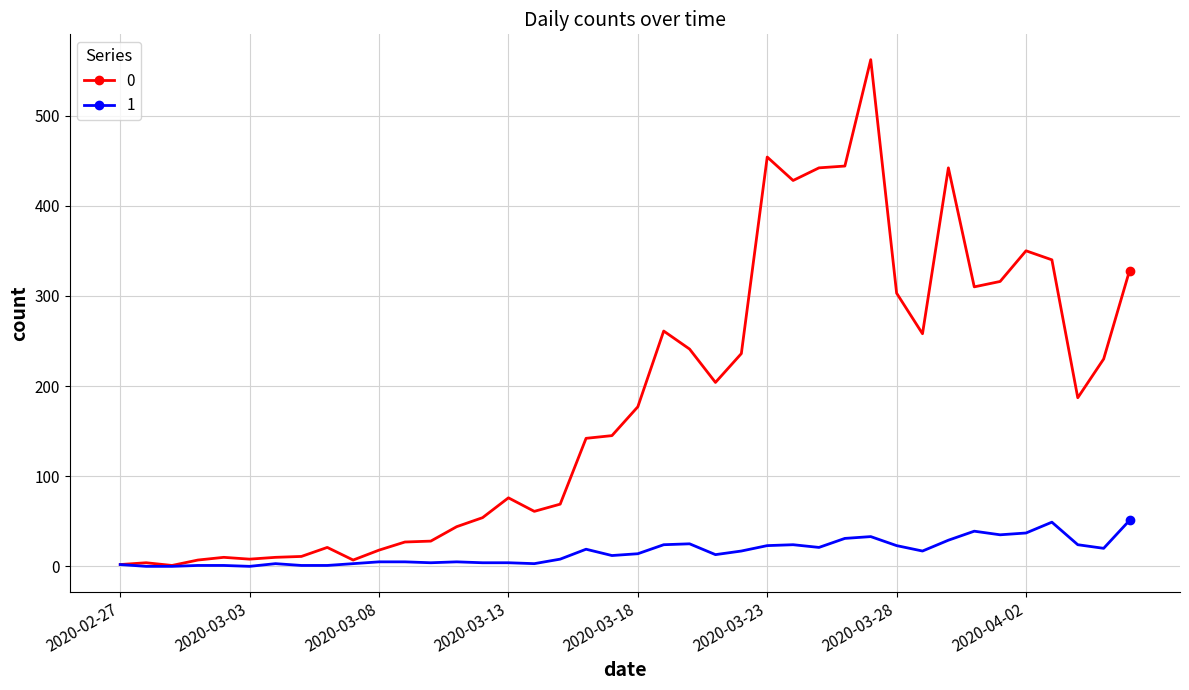

At how many categories does at least one series exceed 404?

6